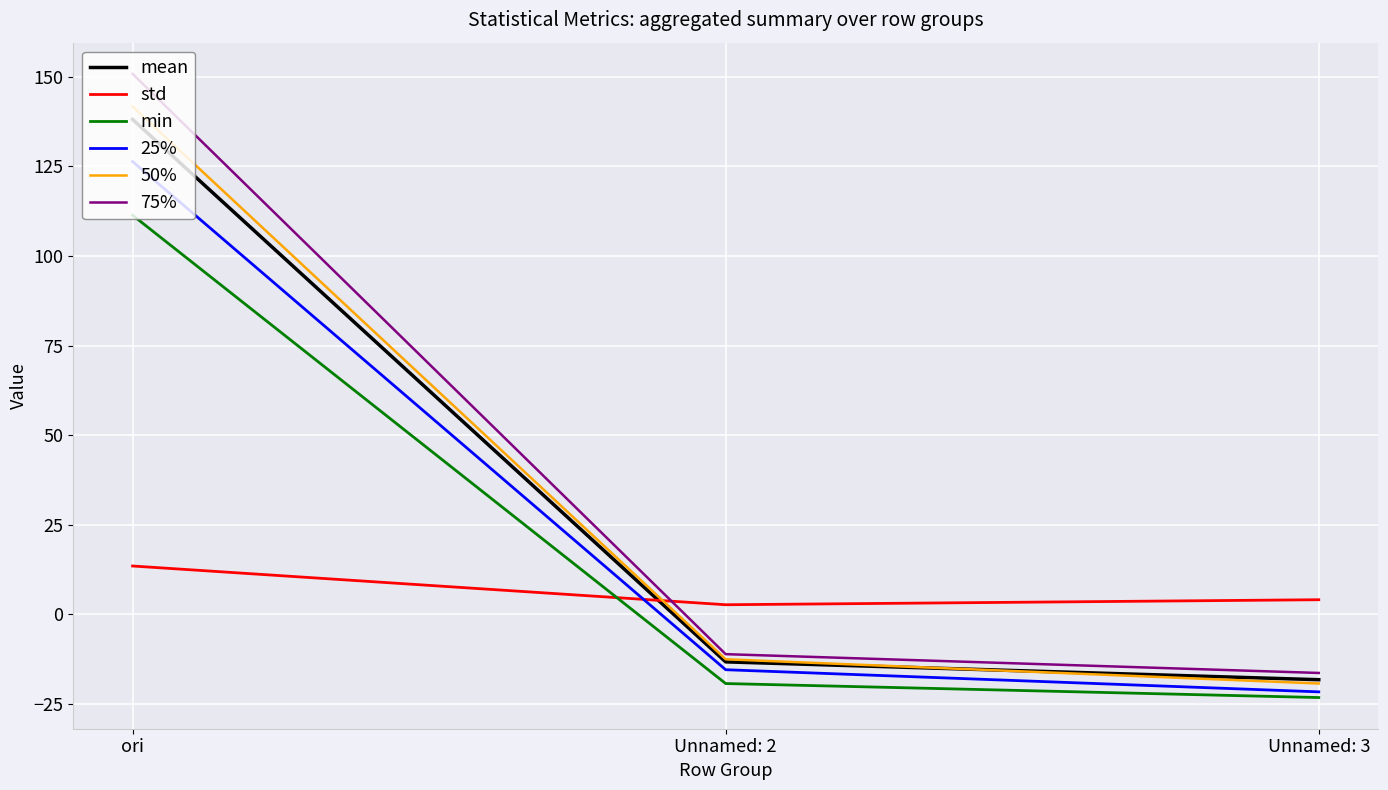

What is the minimum value for 75%?

-16.3